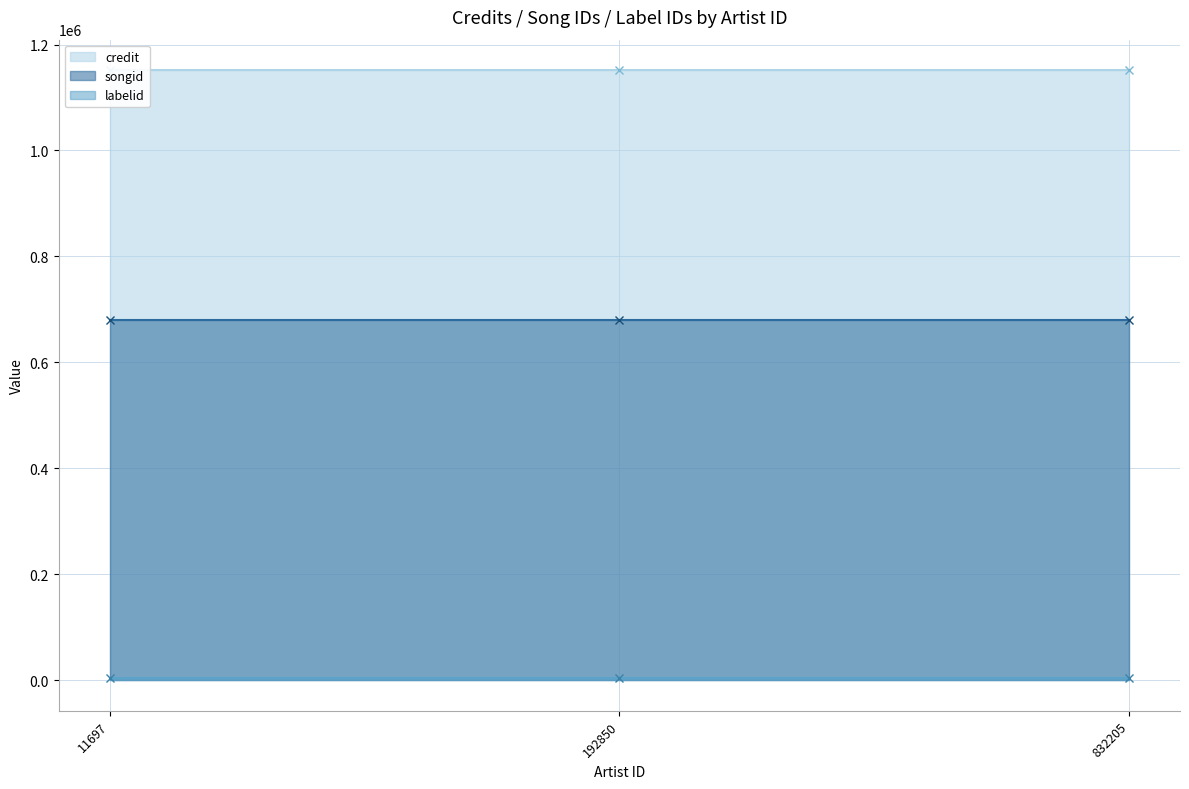

Which has a higher value, 192850 or 832205?

192850